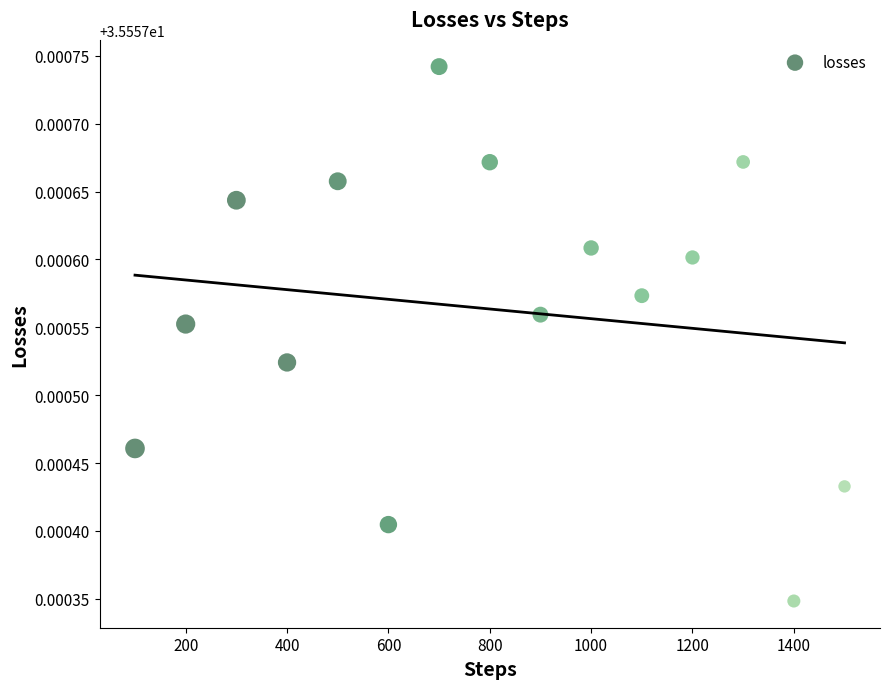

What is the range of X values (max minus min)?

1400.0